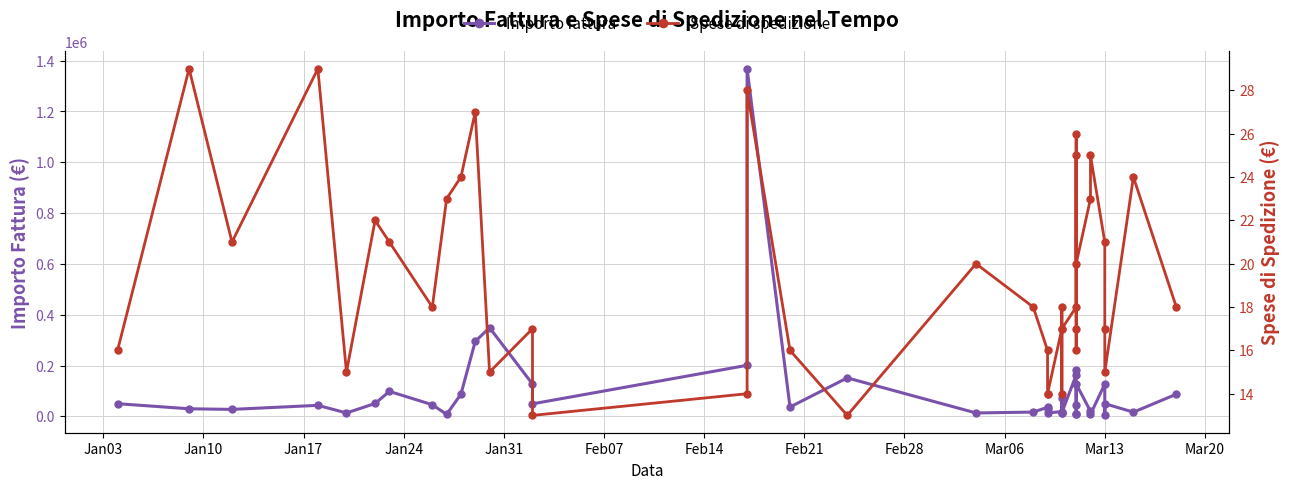

The value of Importo fattura at 16 is 52181. True or false?

False